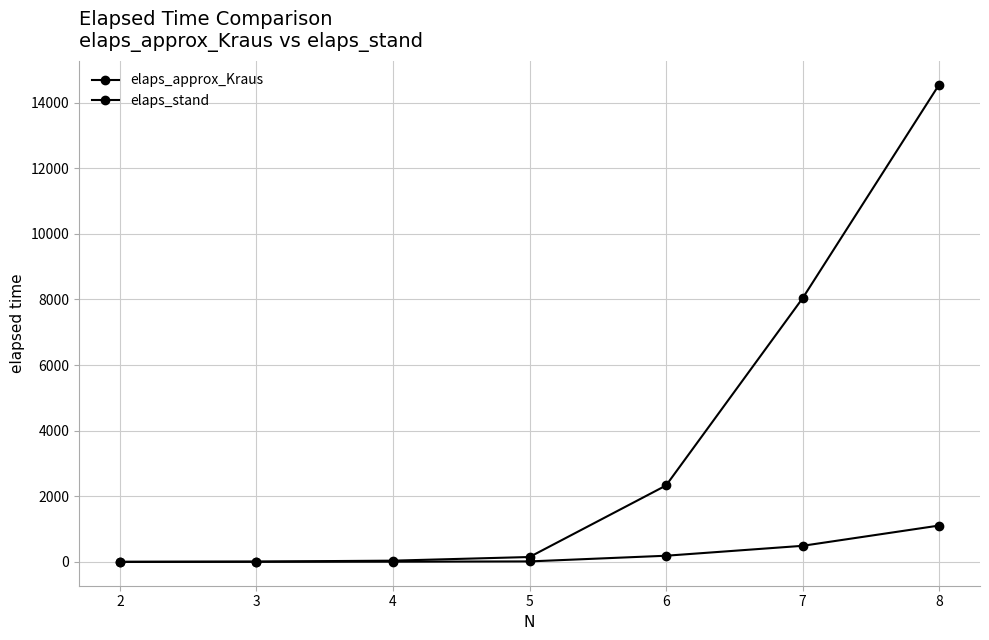

What is the difference between the elaps_approx_Kraus values at 6 and 2?

186.9